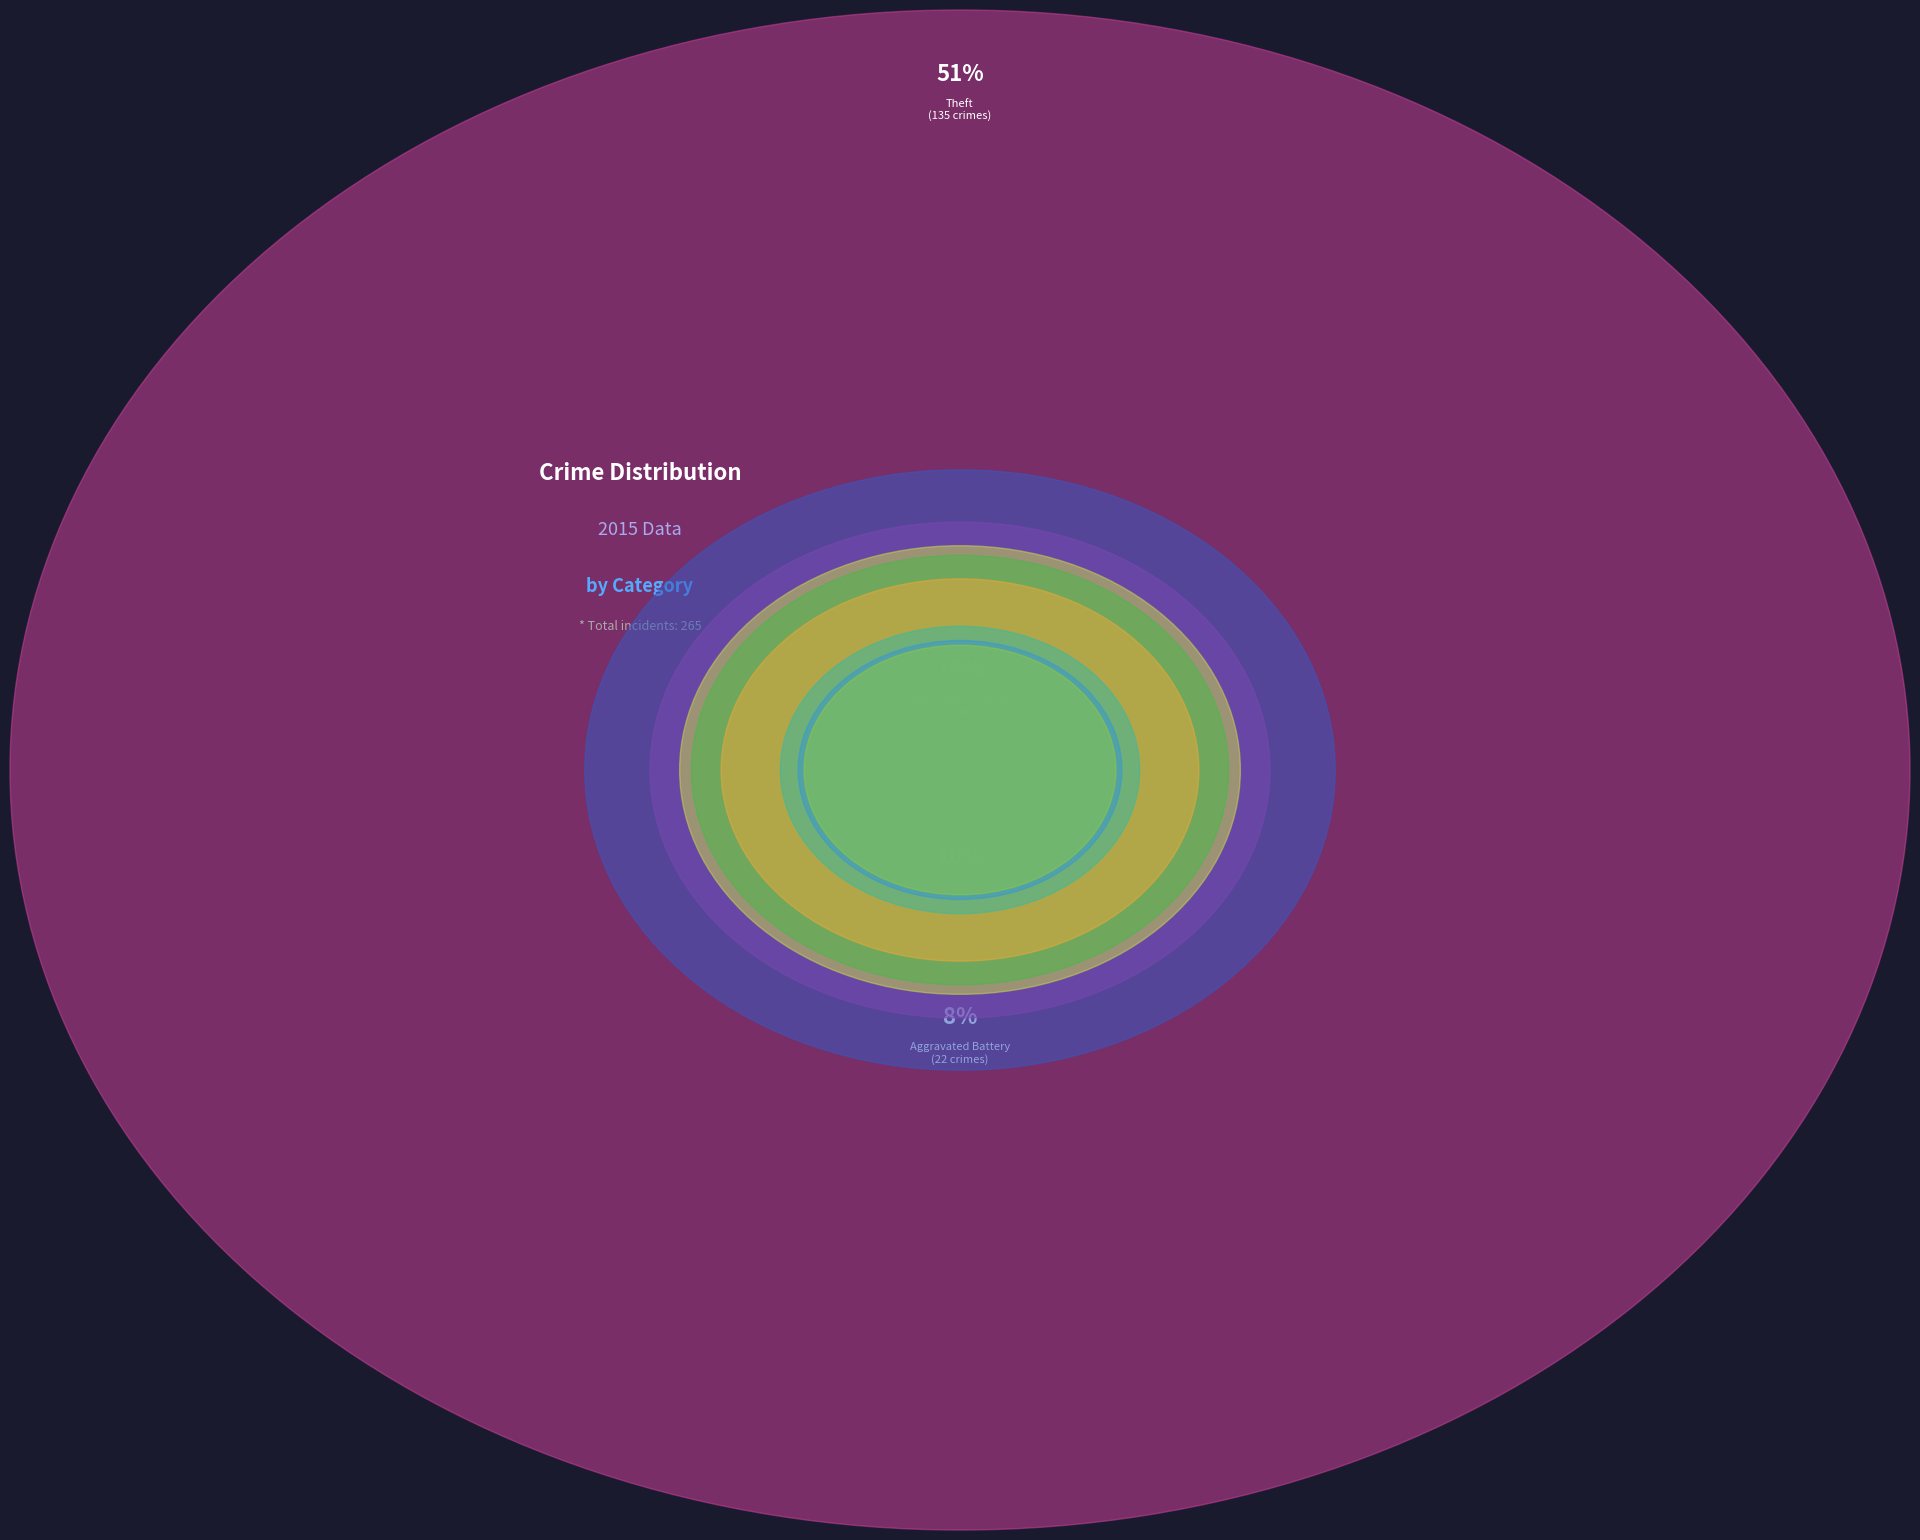

What percentage is the Burglary slice, to the nearest percent?

8%